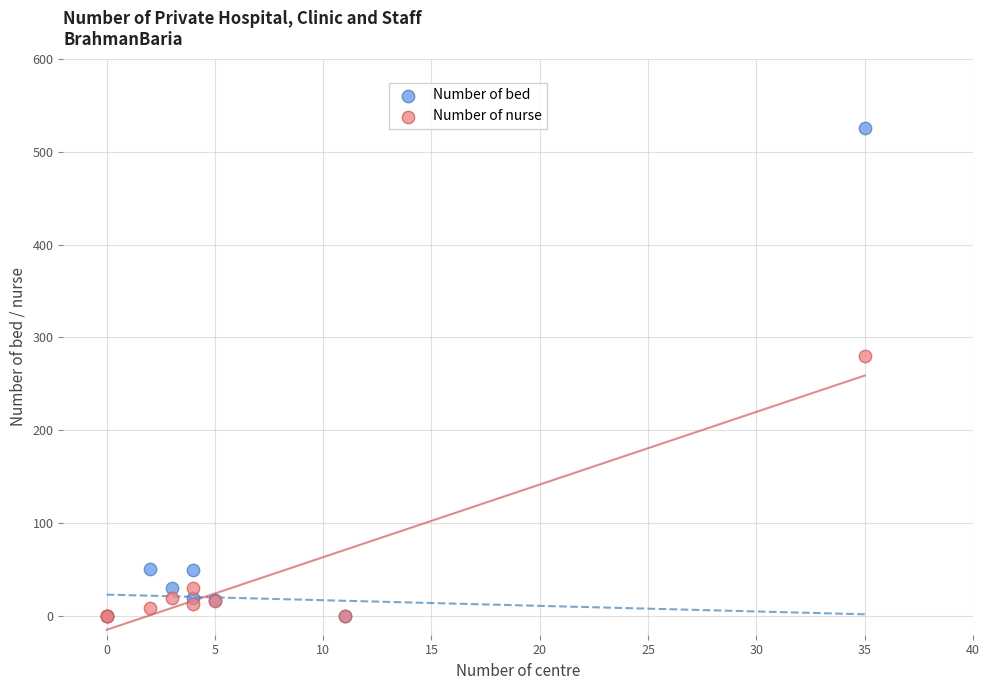

Which series contains the highest Y value?

Number of bed